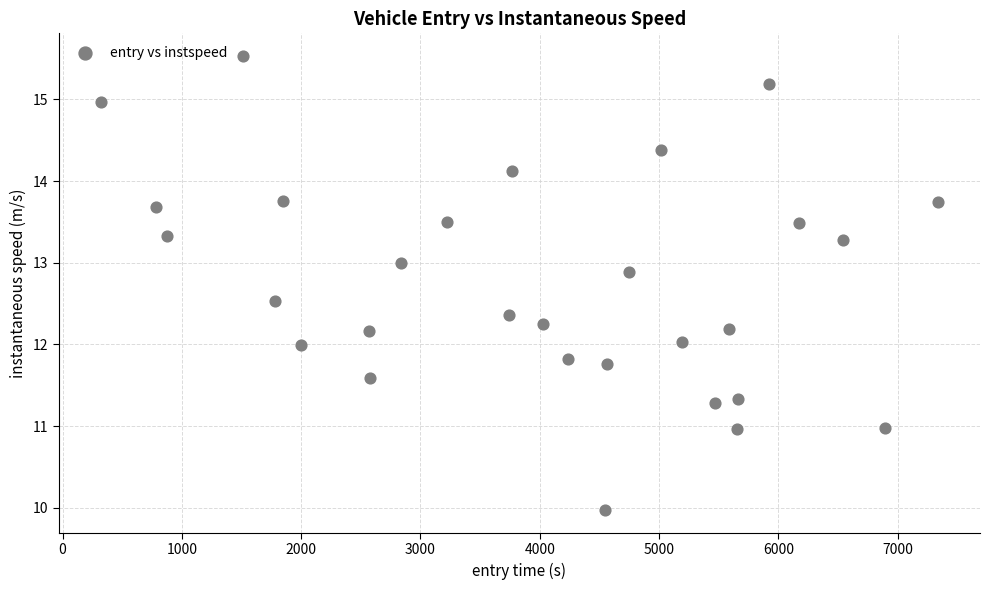

What is the range of Y values (max minus min)?

5.6